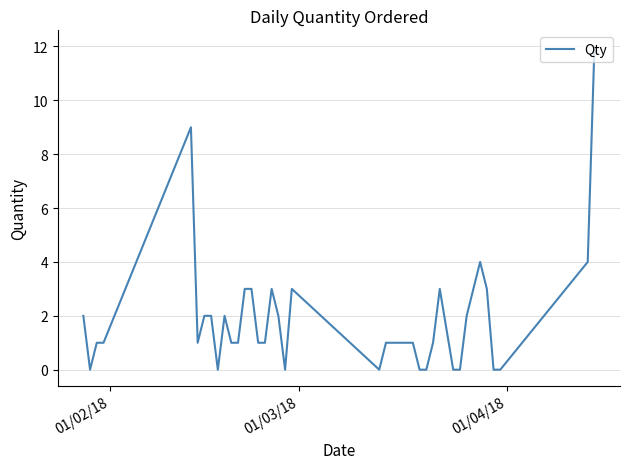

What is the maximum value shown in the chart?

12